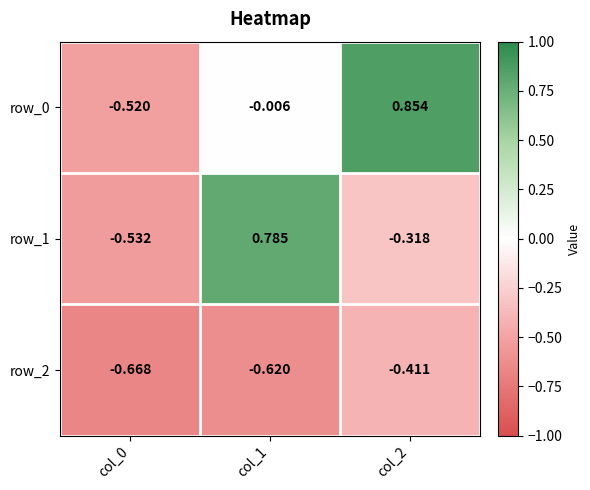

Which category has the highest value in the row_1 series?

col_1